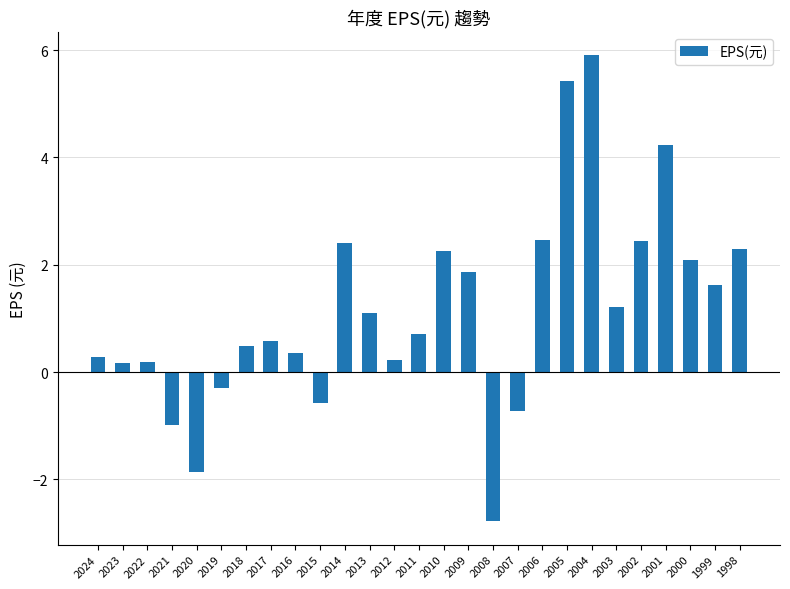

What is the smallest value displayed?

-2.8